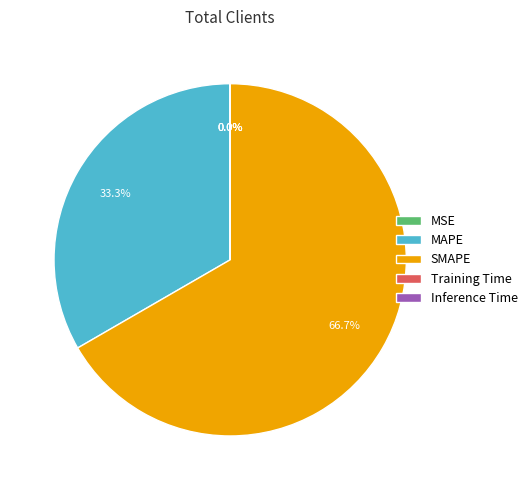

What is the largest slice in the pie chart?

SMAPE